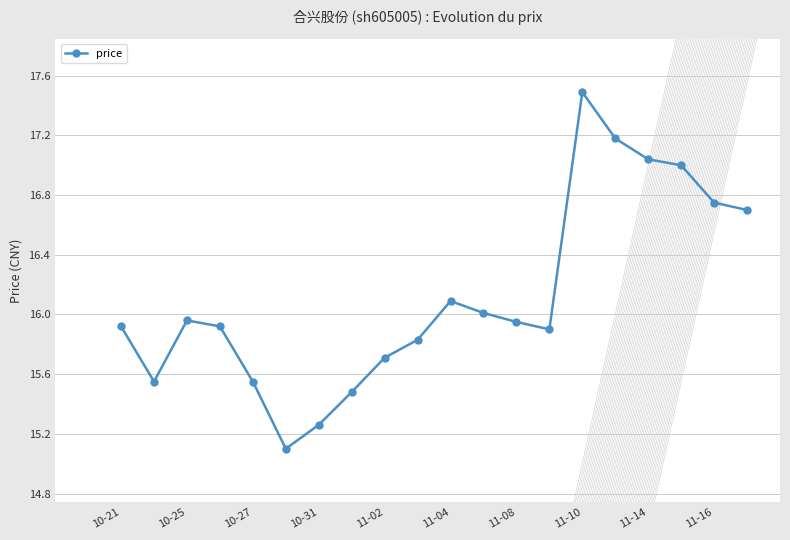

What is the value of the 11th point from the left?

16.1